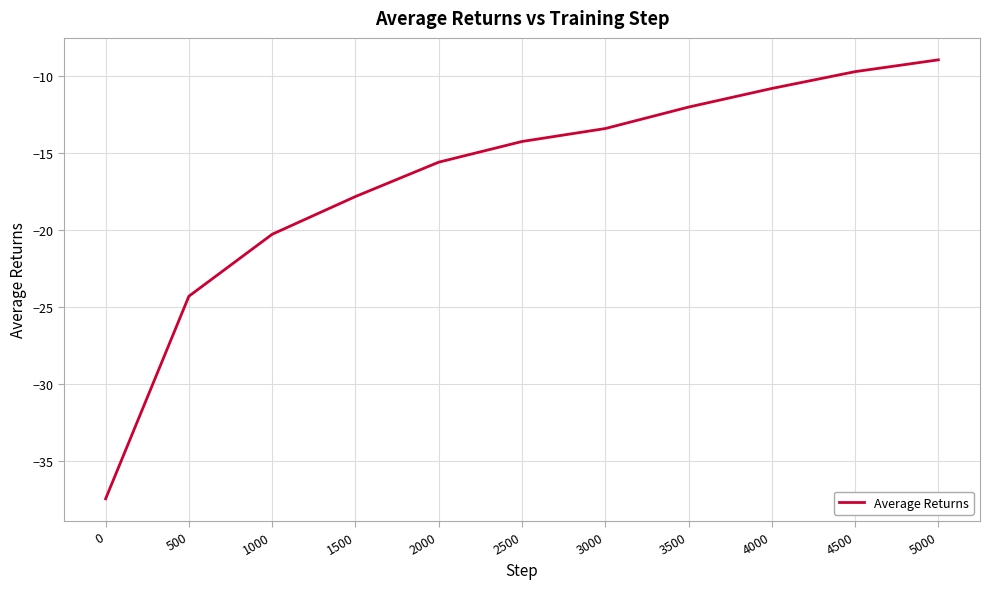

What is the change in value from 2500 to 4000?

+3.4